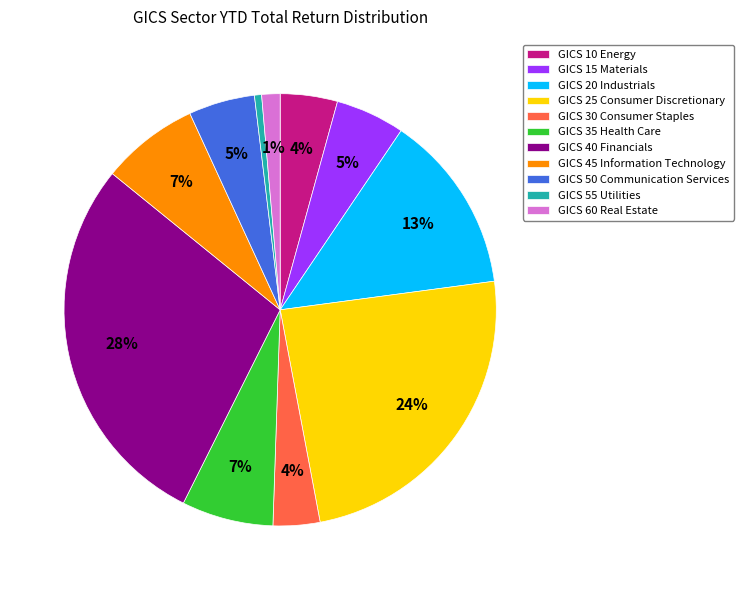

Combined, do GICS 50 Communication Services and GICS 35 Health Care account for over 50%?

No